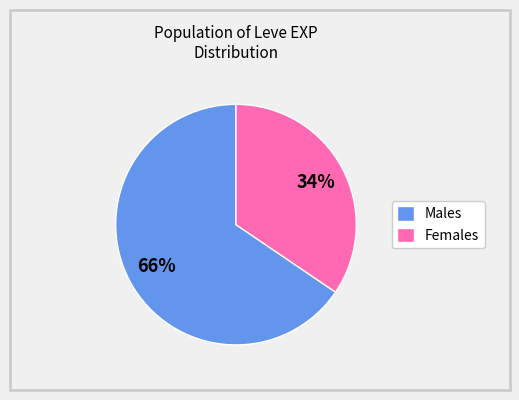

How many segments does this pie chart have?

2